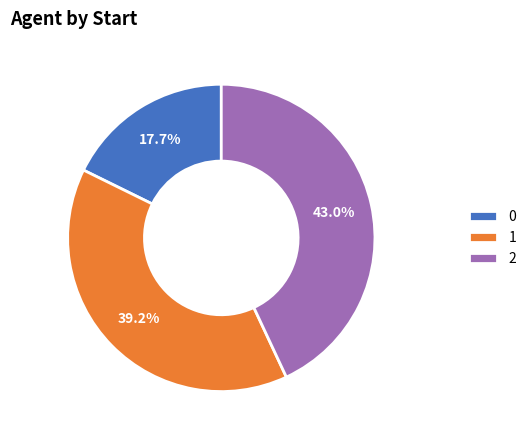

To the nearest percent, what is the difference between the largest and smallest slice percentages?

25%